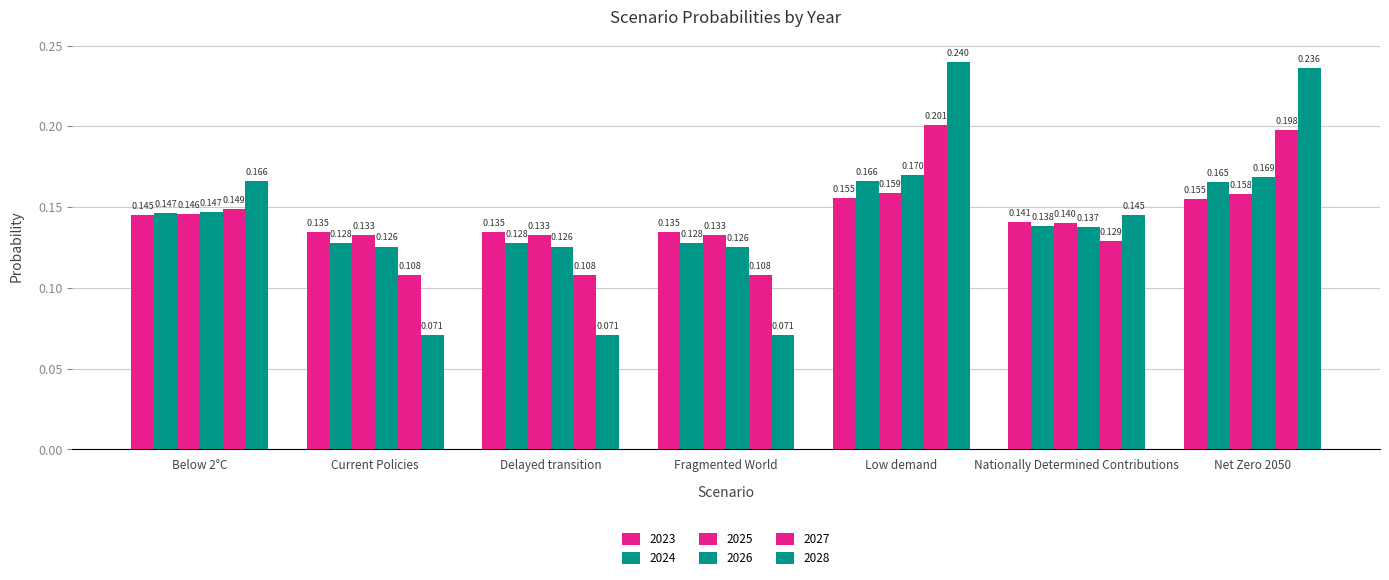

What is the sum of the 2025 values at Low demand and Nationally Determined Contributions?

0.3